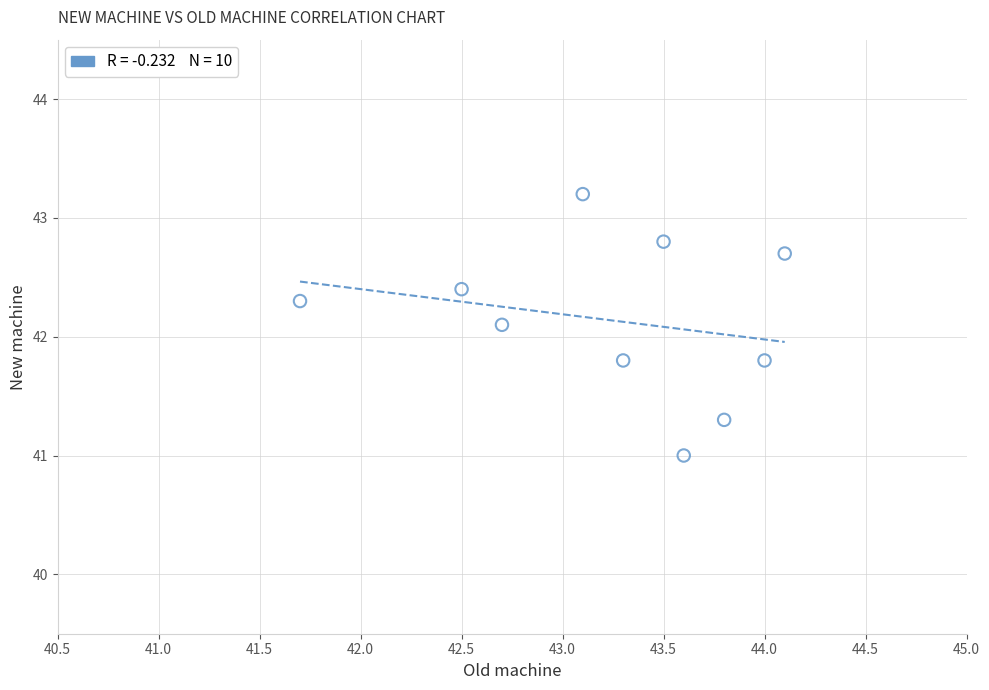

What is the range of Y values (max minus min)?

2.2